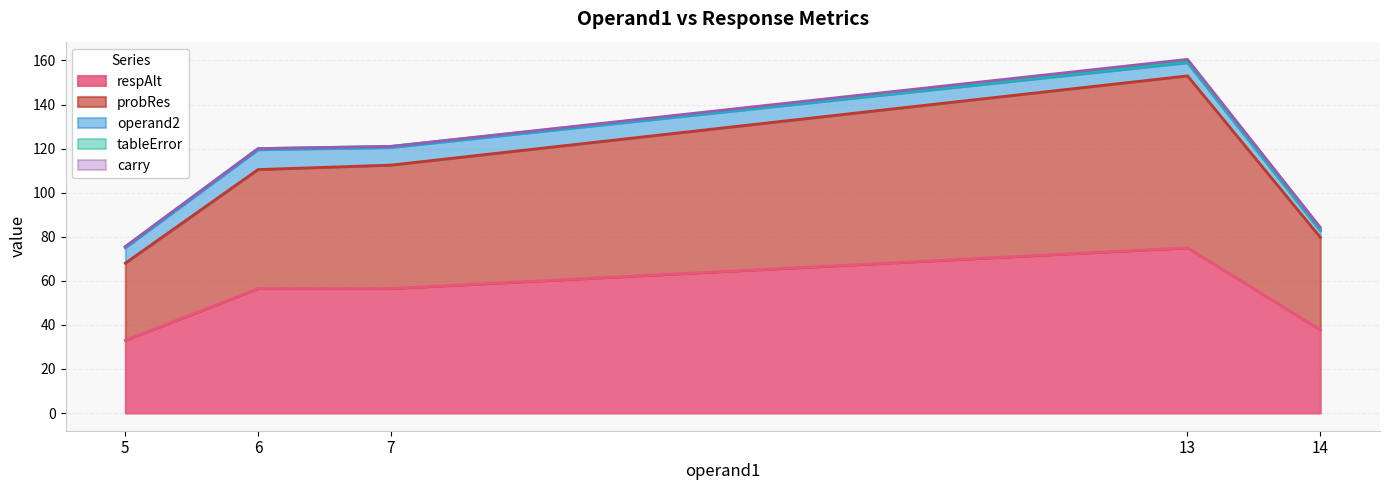

At which category is the sum across all series the highest?

13